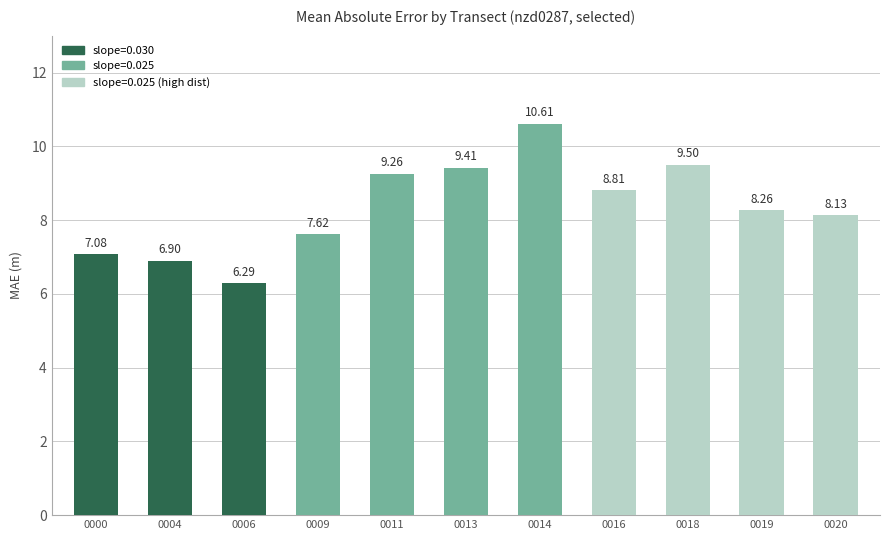

Reading right to left, transcribe all the data shown in this chart.

8.1	8.3	9.5	8.8	10.6	9.4	9.3	7.6	6.3	6.9	7.1